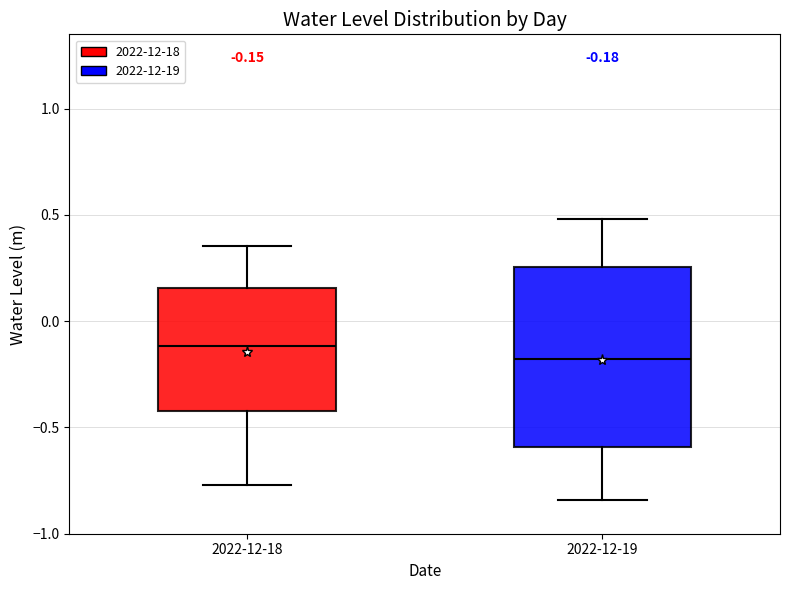

Which box has the highest median line?

2022-12-18